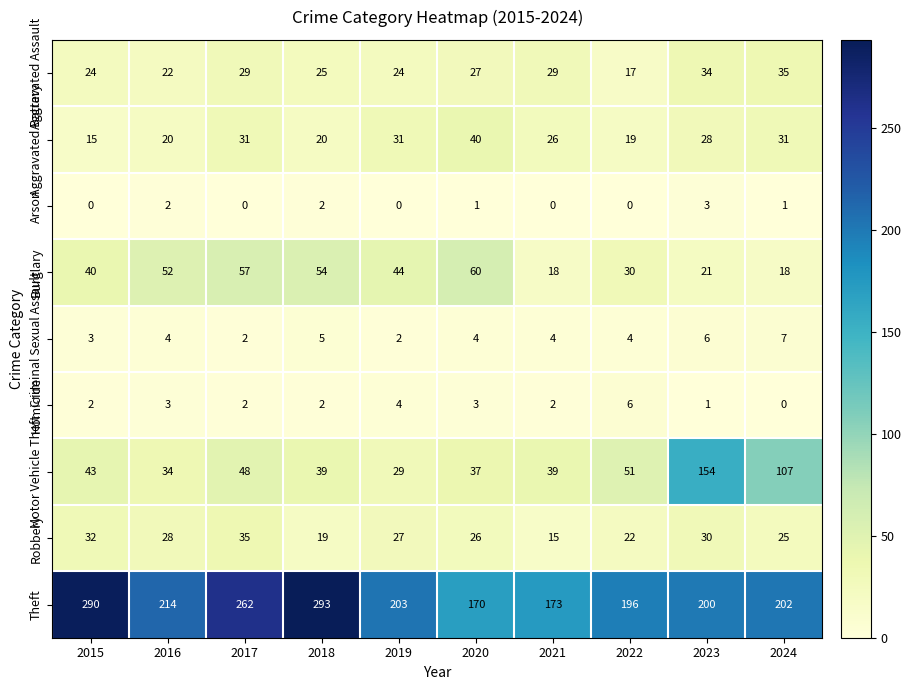

At which label is Aggravated Battery closest to 27?

2021